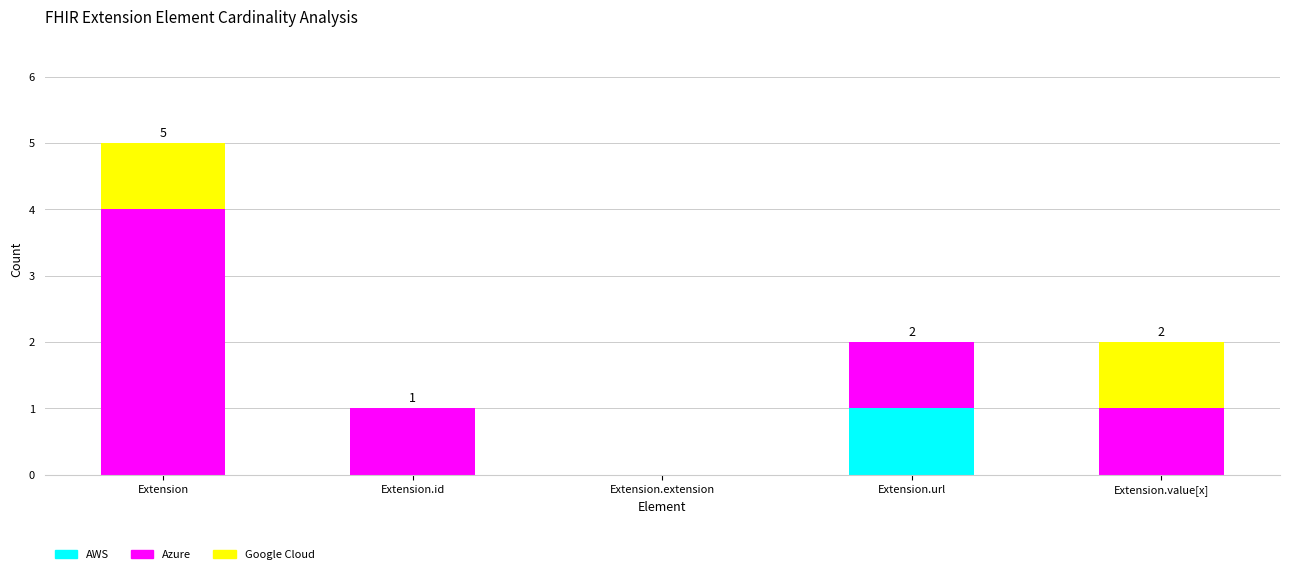

Which category has the highest value in the AWS series?

Extension.url